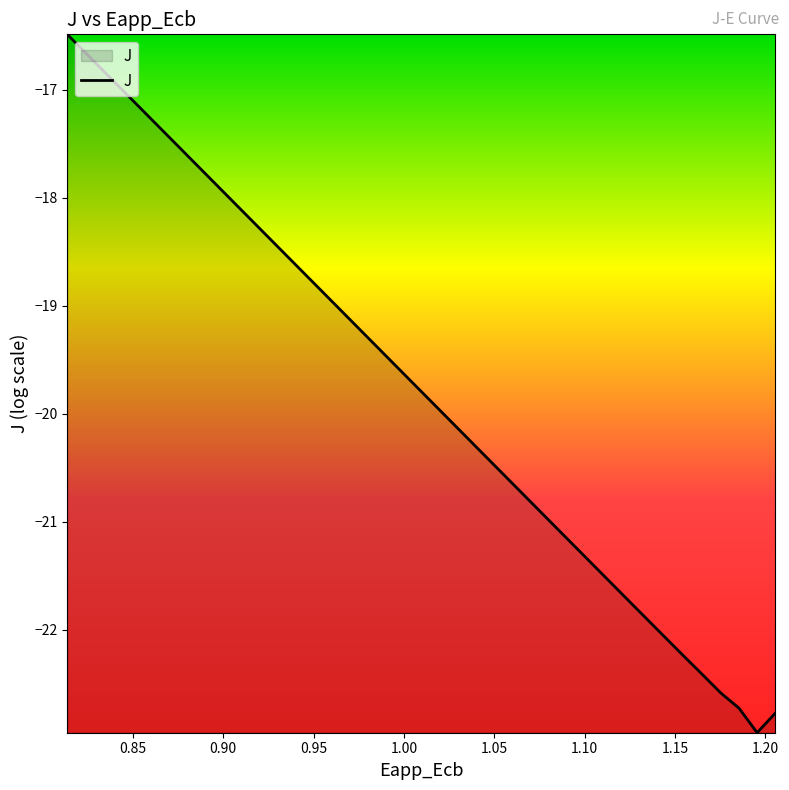

What is the difference between the maximum and minimum values?

6.5